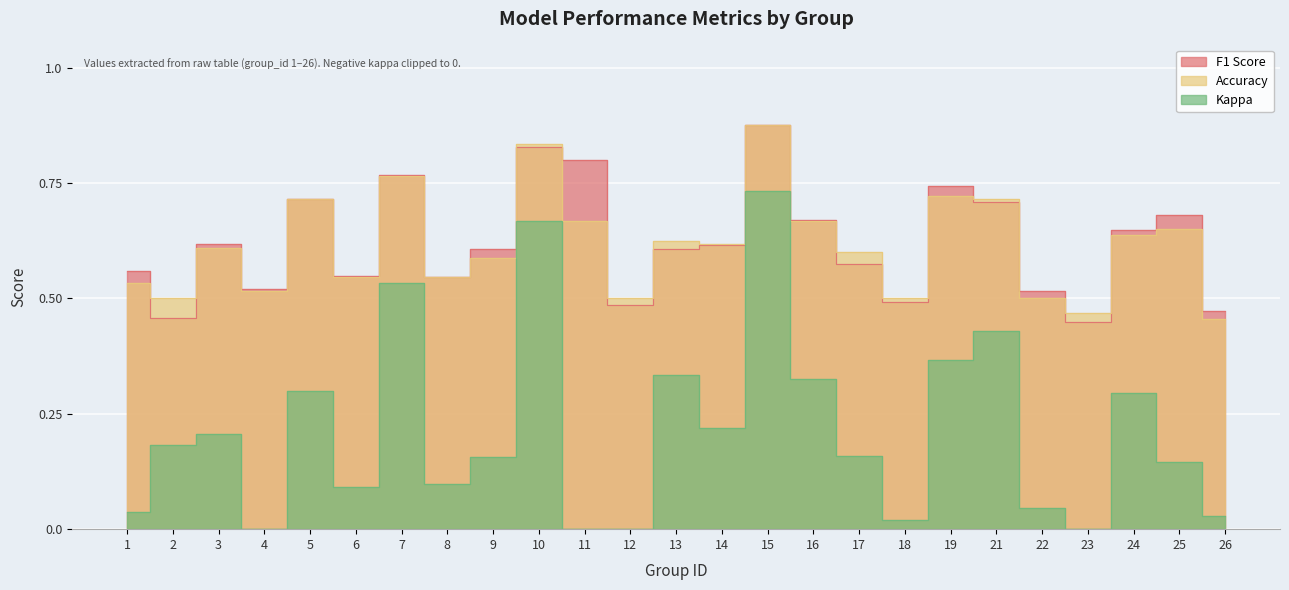

What is the difference between the second highest and minimum values in the kappa series?

0.7